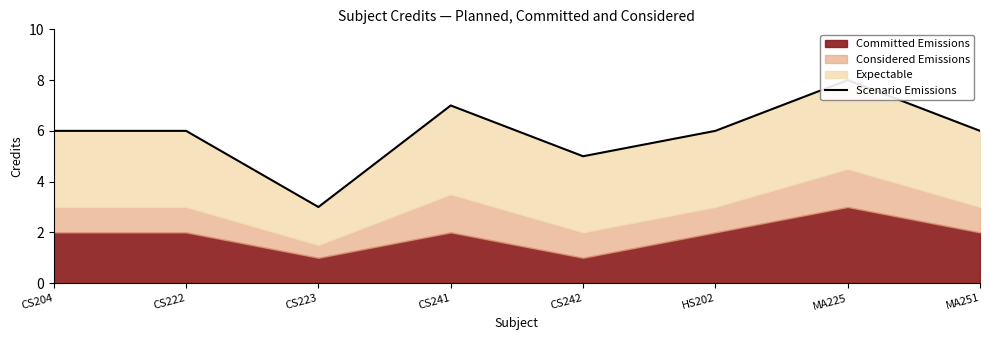

Approximately how many times larger is the value at CS242 compared to CS241?

0.7